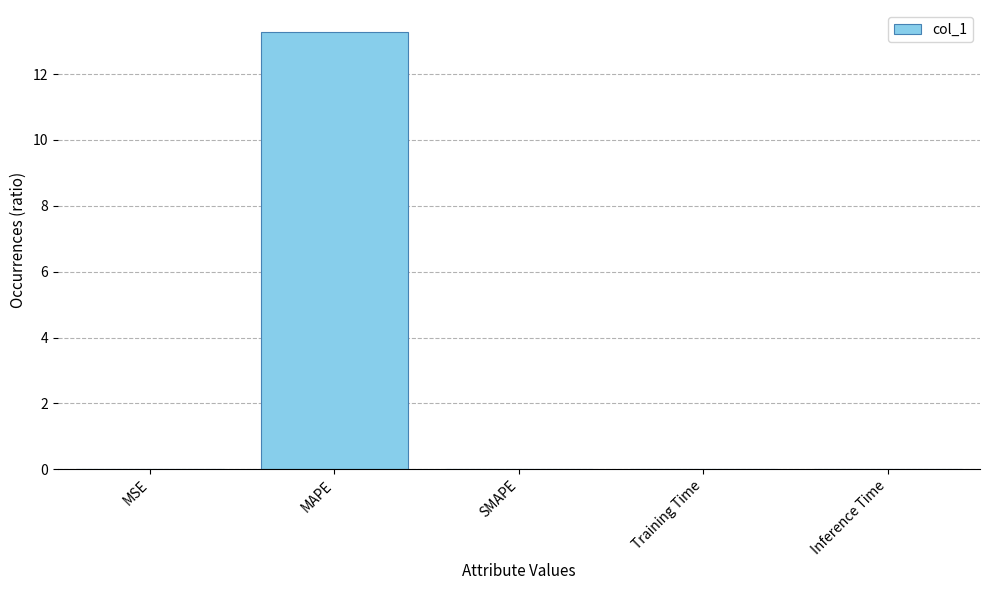

Which has a higher value, MSE or MAPE?

MAPE